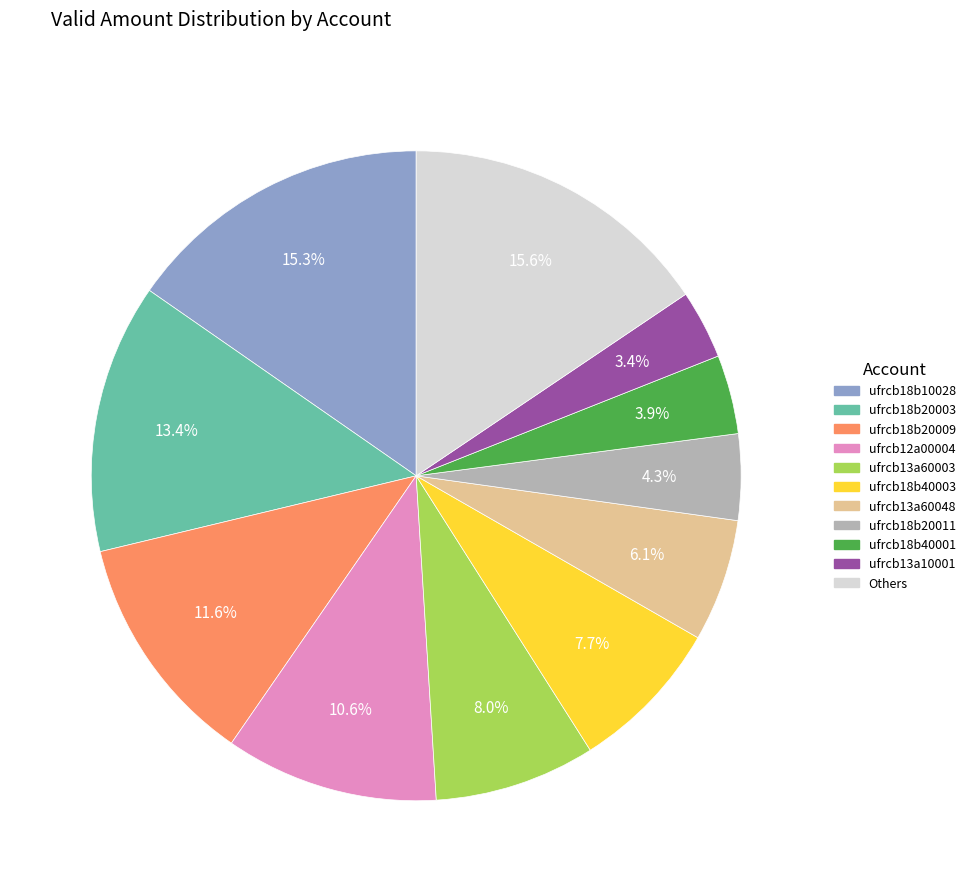

Count the number of slices in the pie.

11